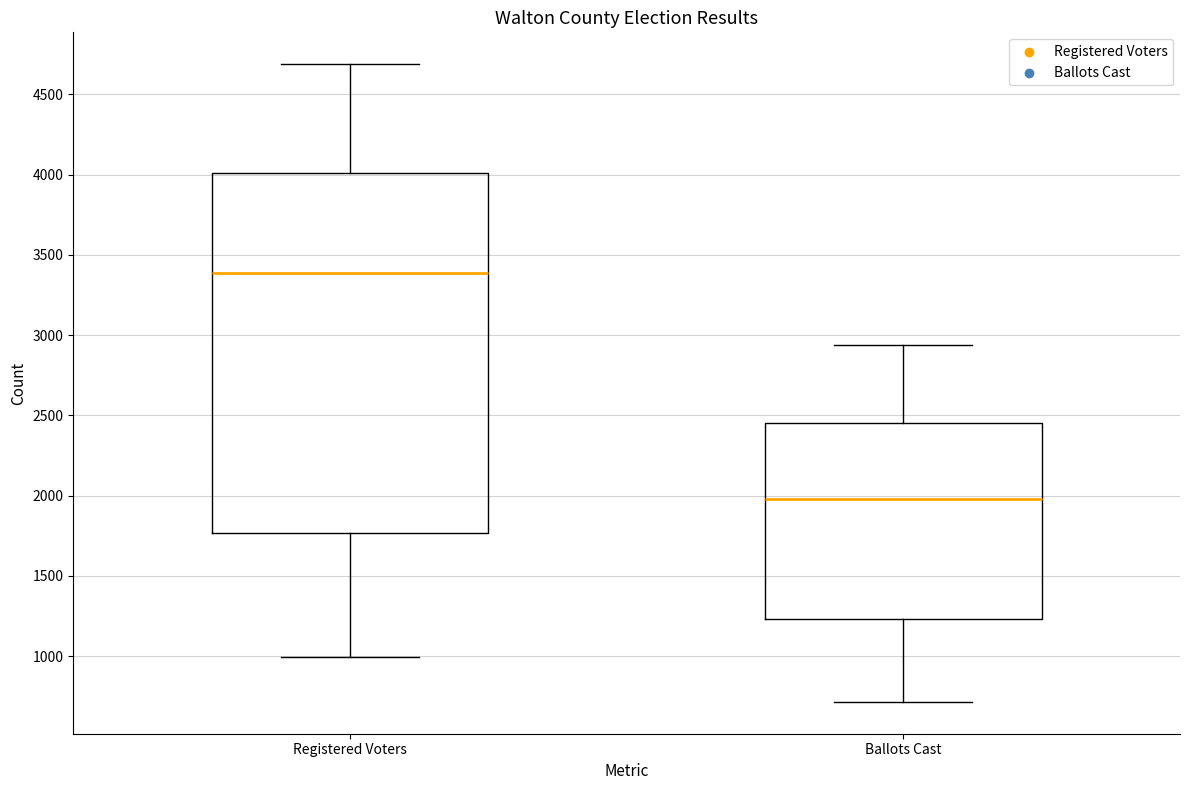

Reading left to right, read every box against the y-axis: the position of its median line, the range the box covers, and the ends of its whiskers. The values are not printed on the chart, so give them approximately, as read against the axis.

Registered Voters: median 3400, box 1750 to 4000, whiskers 1000 to 4700
Ballots Cast: median 2000, box 1250 to 2450, whiskers 700 to 2950